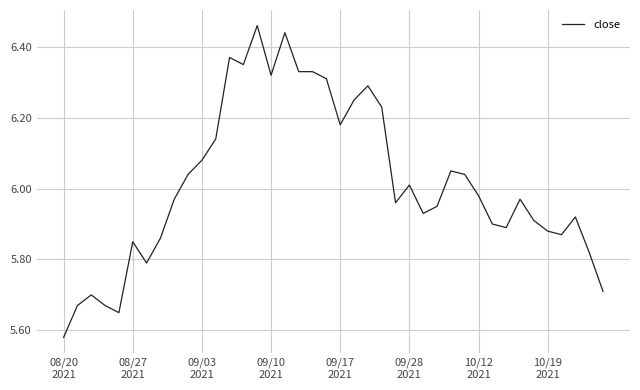

Is this an area chart (filled region under the line)?

No